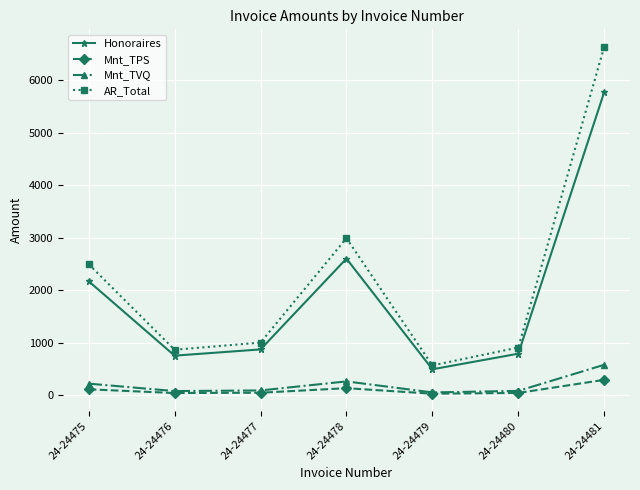

Which series has the largest range (max minus min)?

AR_Total